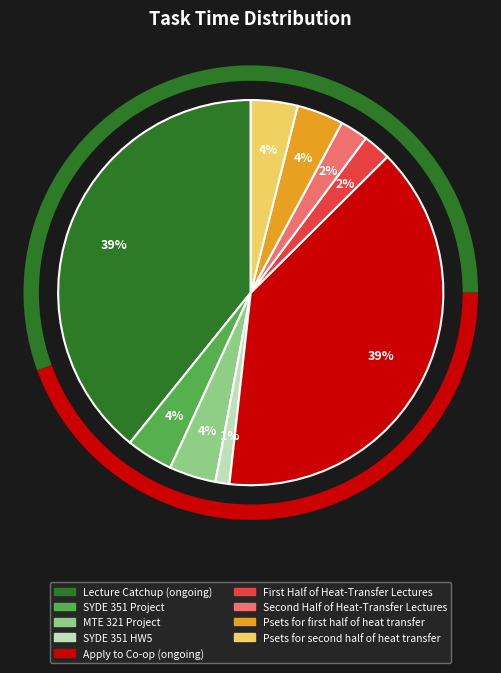

How many slices are in this pie chart?

9